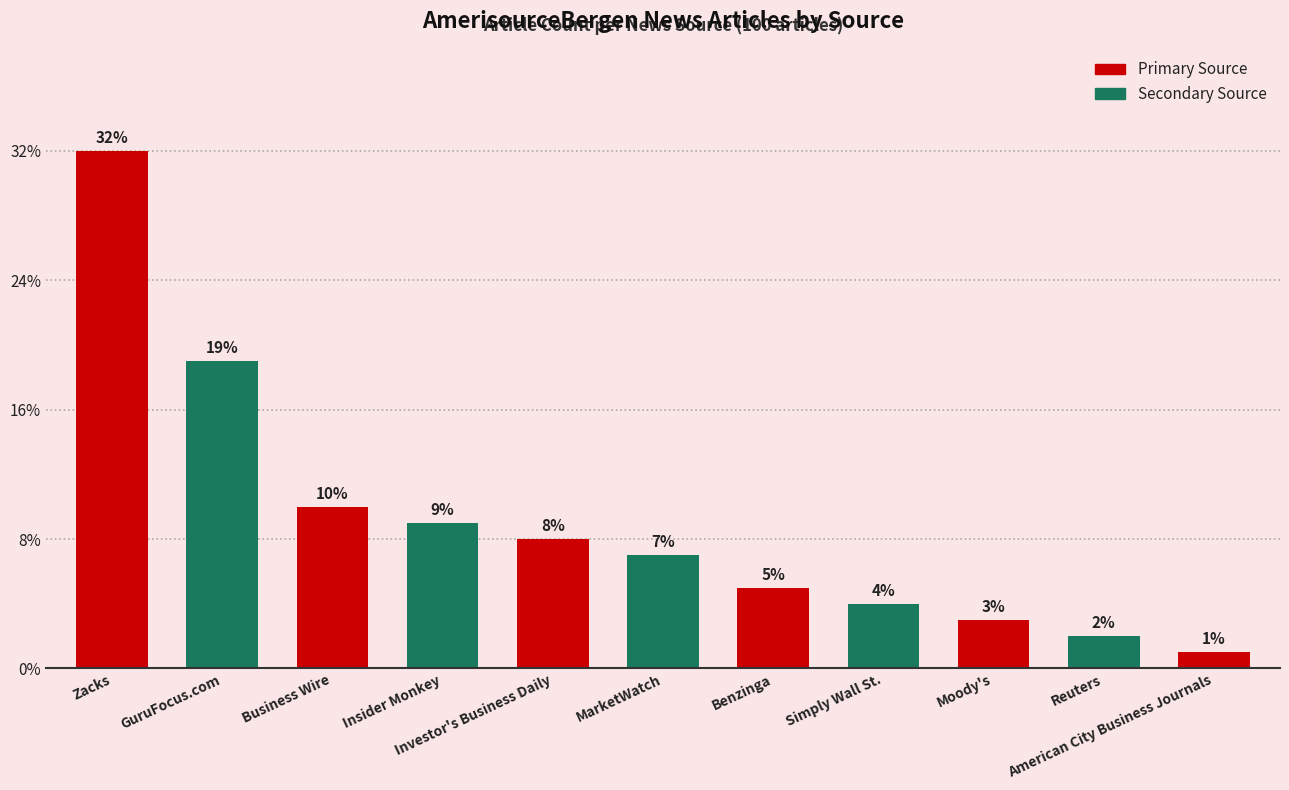

What is the label of the 11th bar from the left?

American City Business Journals